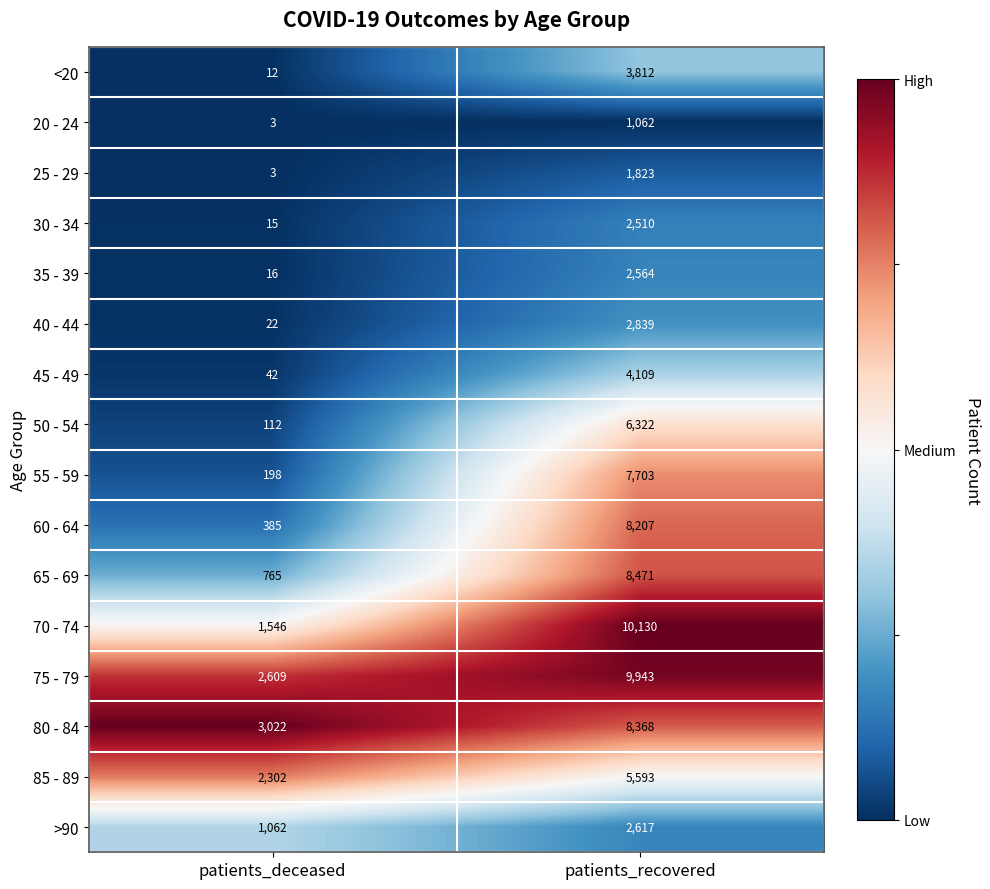

What is the total value across all series at patients_recovered?

86073